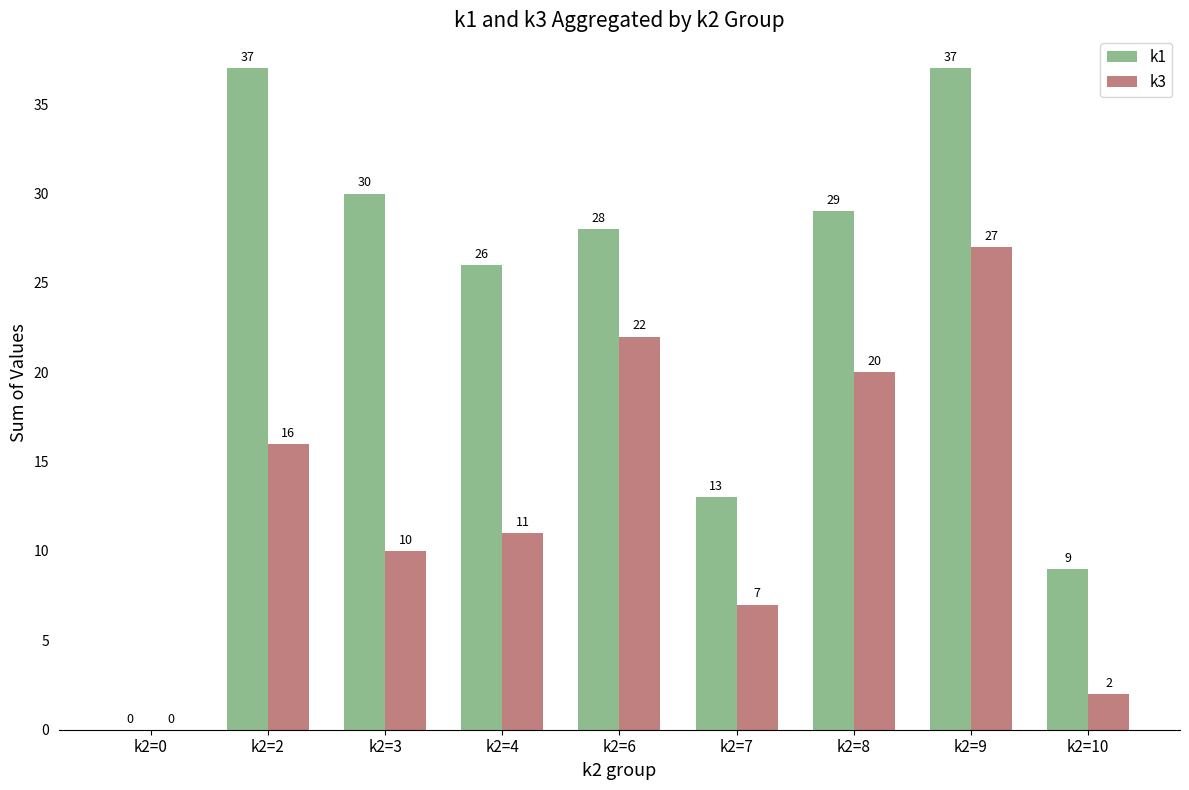

What are all the series names shown in the legend?

k1, k3